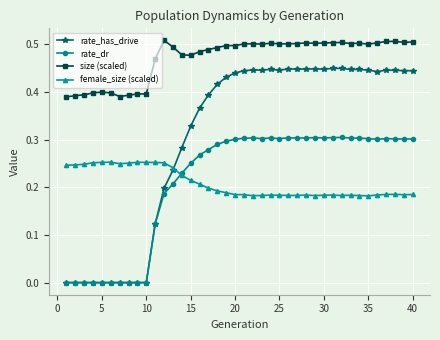

Which series has the widest spread of values?

rate_has_drive